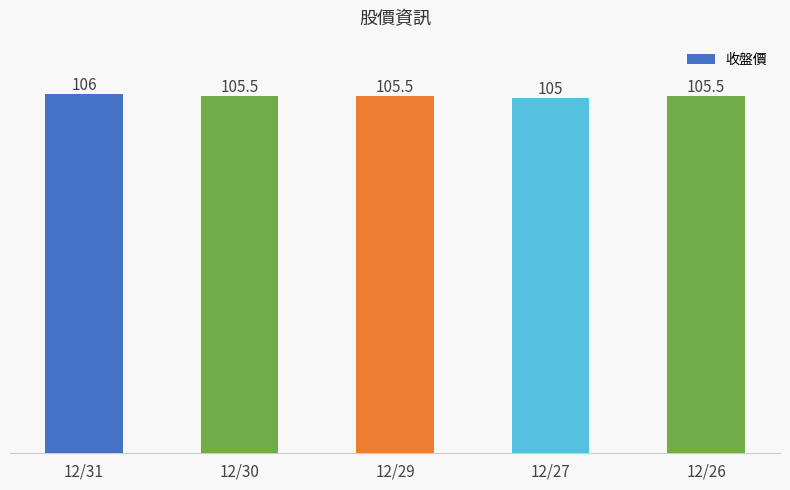

Reading left to right, what are all the values shown in this chart?

106.0	105.5	105.5	105.0	105.5